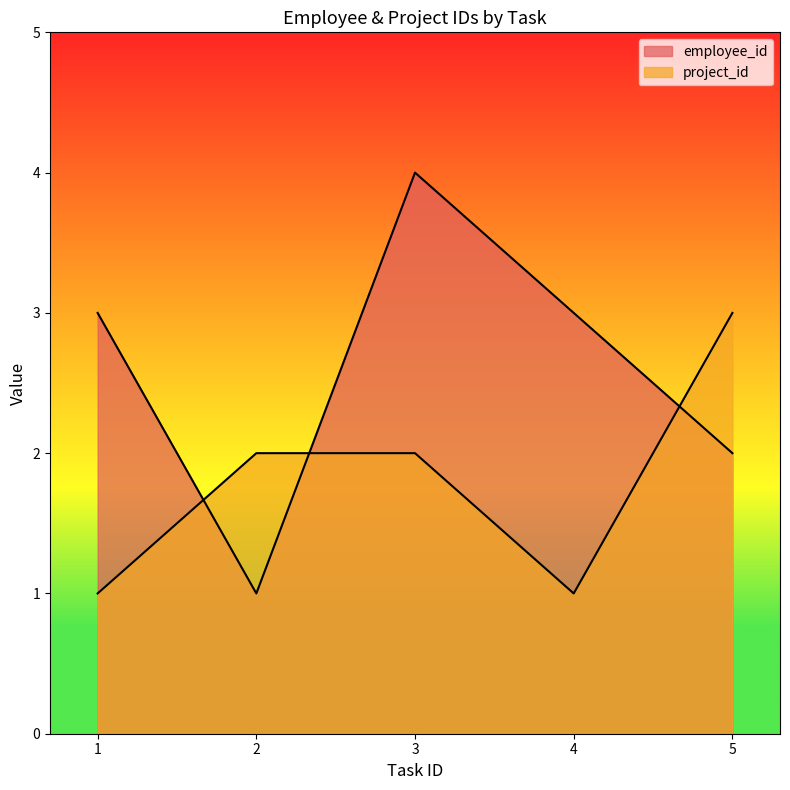

Reading left to right, transcribe all the data shown in this chart.

employee_id: 1=3	2=1	3=4	4=3	5=2
project_id: 1=1	2=2	3=2	4=1	5=3